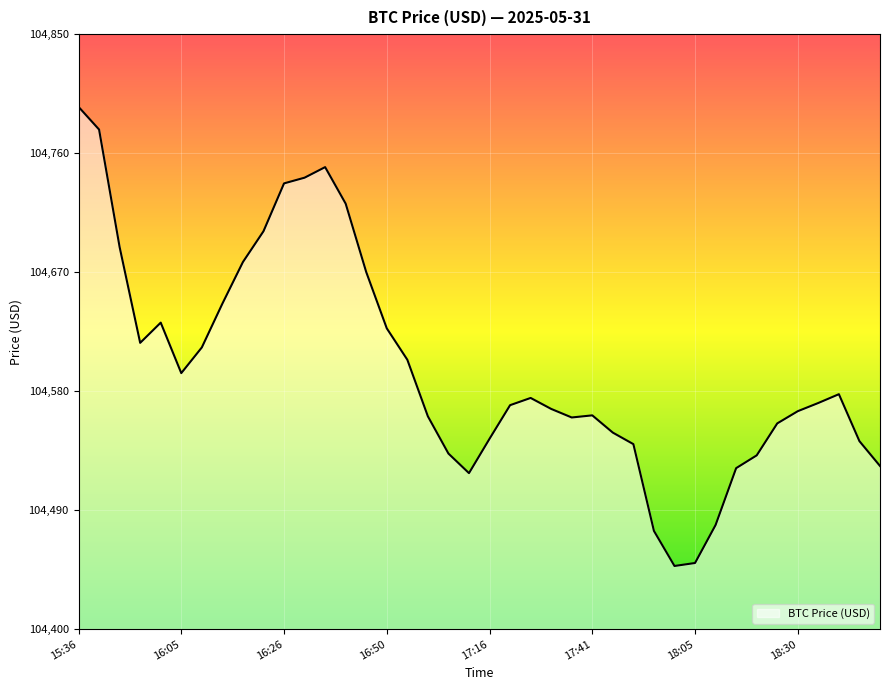

What is the minimum value shown in the chart?

104447.7